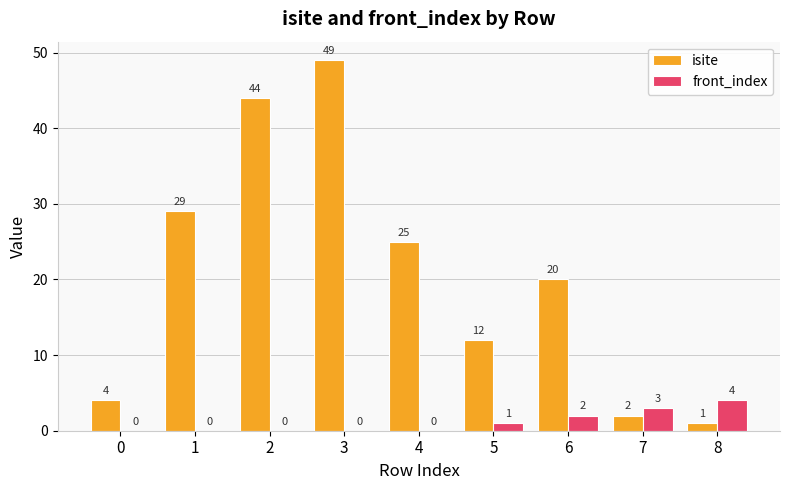

What is the sum of all isite values?

186